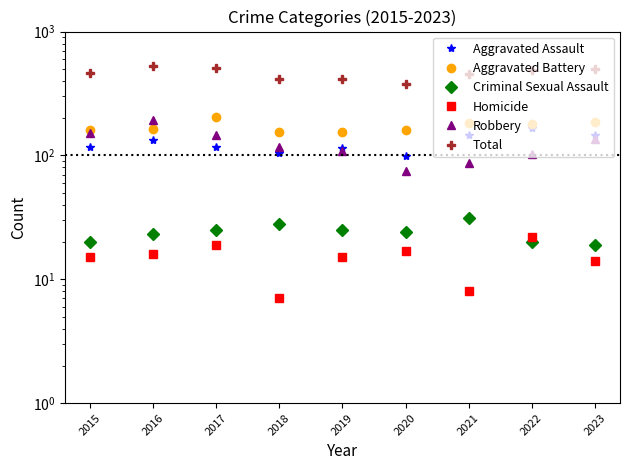

What is the average value of the Aggravated Assault series?

127